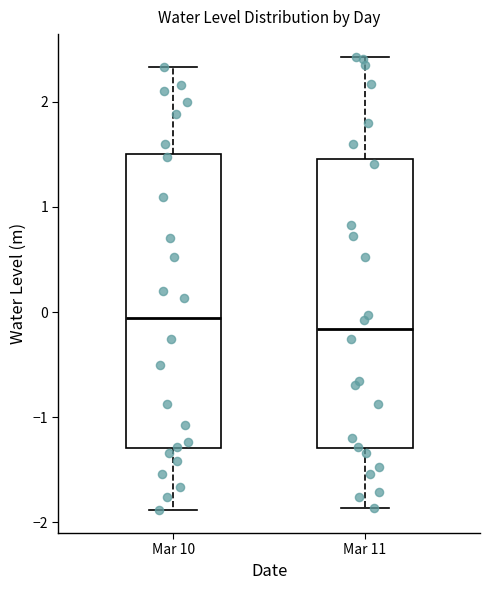

Where is the lower edge of the box for Mar 11 on the y-axis? The values are not printed on the chart, so give them approximately, as read against the axis.

-1.3